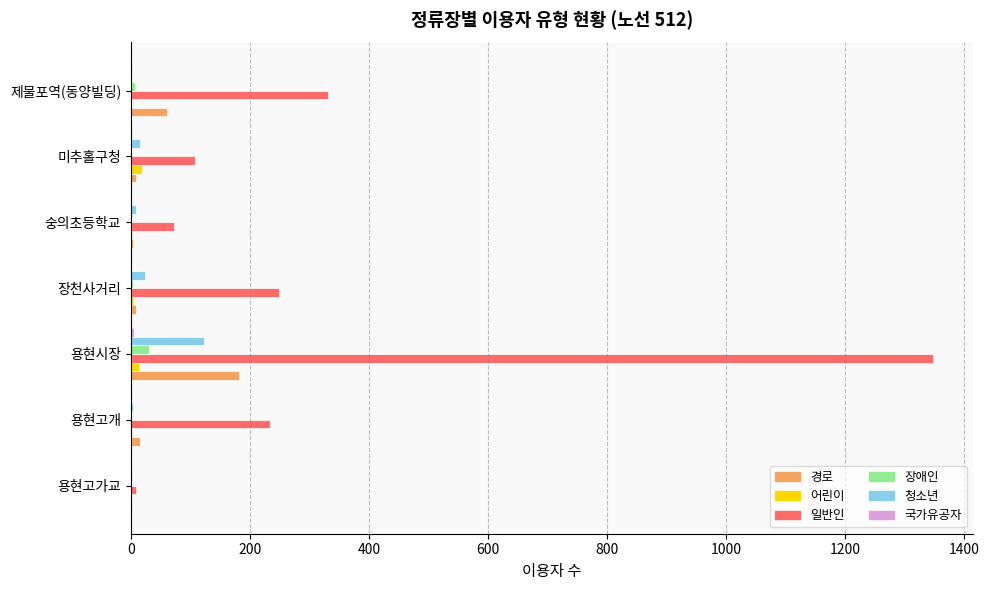

Is it true that 일반인 equals 2189 at 용현시장?

False